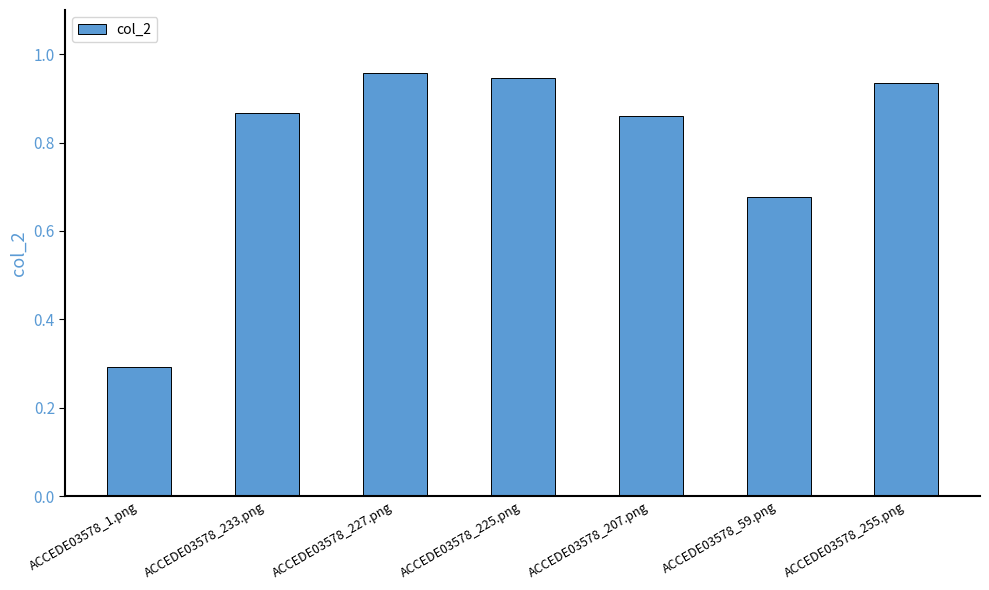

The value at ACCEDE03578_255.png is 1.7. True or false?

False